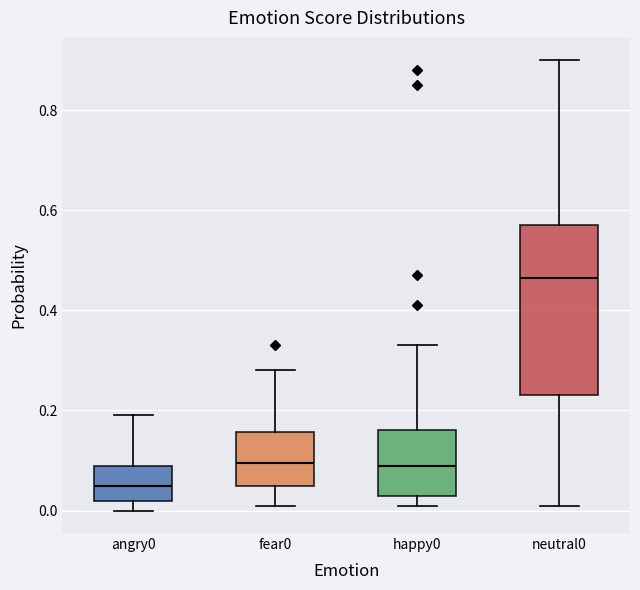

Which box is the tallest, from its lower edge to its upper edge?

neutral0